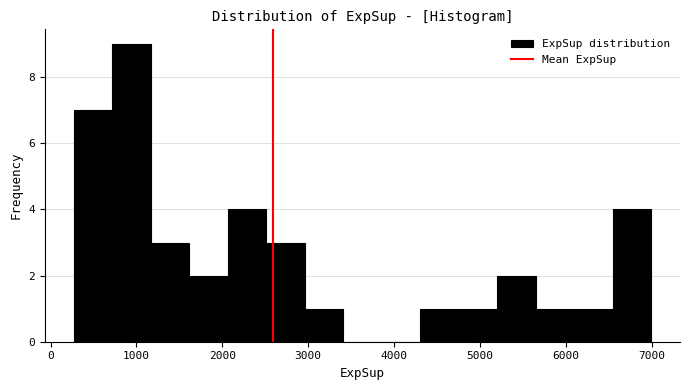

Reading left to right, list every bar in this chart as the range it spans on the x-axis followed by its height. Neither the bar edges nor the heights are printed on the chart, so give them approximately, as read against the axes.

300 to 700: 7
700 to 1200: 9
1200 to 1600: 3
1600 to 2100: 2
2100 to 2500: 4
2500 to 3000: 3
3000 to 3400: 1
3400 to 3900: 0
3900 to 4300: 0
4300 to 4800: 1
4800 to 5200: 1
5200 to 5600: 2
5600 to 6100: 1
6100 to 6500: 1
6500 to 7000: 4